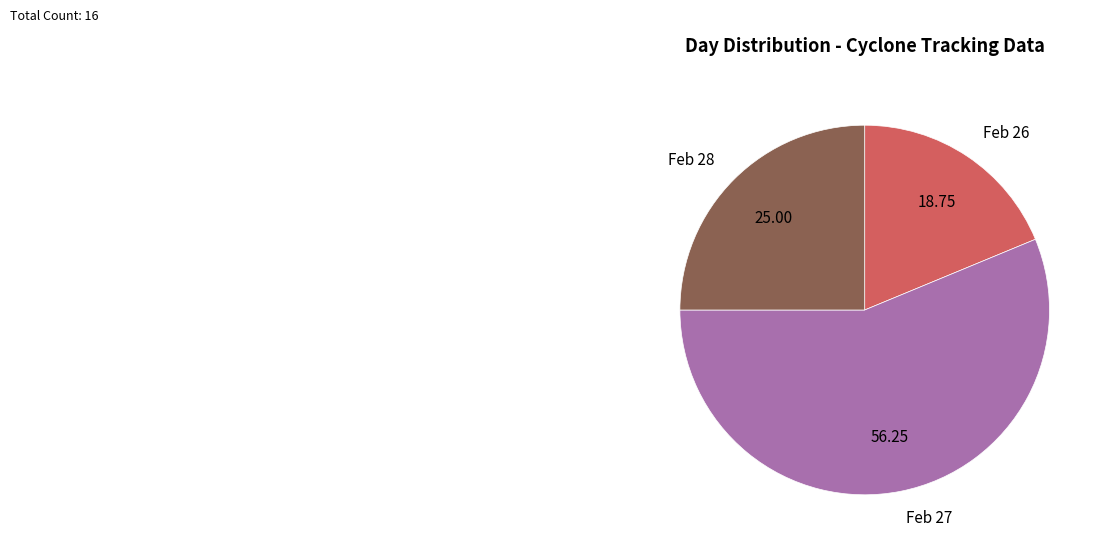

Is there a majority slice in this chart?

Yes